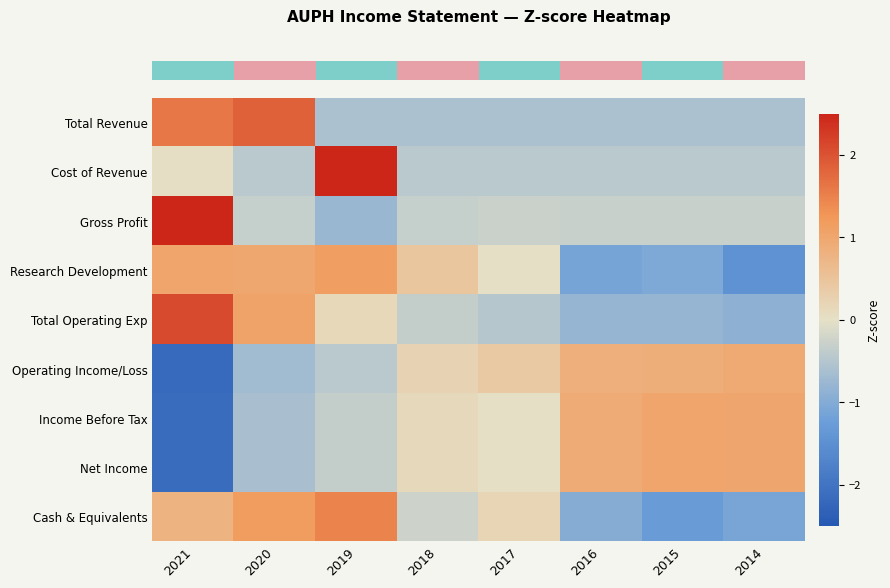

Reading right to left, transcribe all the data shown in this chart.

row_0: 2014=-0.6	2015=-0.6	2016=-0.6	2017=-0.6	2018=-0.6	2019=-0.6	2020=1.8	2021=1.6
row_1: 2014=-0.4	2015=-0.4	2016=-0.4	2017=-0.4	2018=-0.4	2019=2.5	2020=-0.4	2021=0.0
row_2: 2014=-0.3	2015=-0.3	2016=-0.3	2017=-0.3	2018=-0.3	2019=-0.8	2020=-0.3	2021=2.5
row_3: 2014=-1.4	2015=-1.0	2016=-1.1	2017=0.0	2018=0.5	2019=1.1	2020=1.0	2021=1.0
row_4: 2014=-0.9	2015=-0.8	2016=-0.8	2017=-0.5	2018=-0.3	2019=0.2	2020=1.1	2021=2.1
row_5: 2014=1.0	2015=0.9	2016=0.9	2017=0.4	2018=0.2	2019=-0.4	2020=-0.7	2021=-2.2
row_6: 2014=1.0	2015=1.0	2016=0.9	2017=0.0	2018=0.1	2019=-0.3	2020=-0.6	2021=-2.1
row_7: 2014=1.0	2015=1.0	2016=0.9	2017=0.0	2018=0.1	2019=-0.3	2020=-0.6	2021=-2.1
row_8: 2014=-1.1	2015=-1.3	2016=-1.0	2017=0.2	2018=-0.3	2019=1.5	2020=1.2	2021=0.8